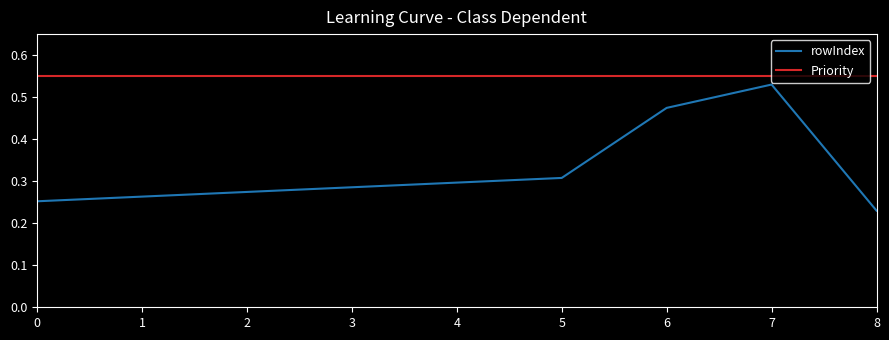

At which category is the sum across all series the highest?

7